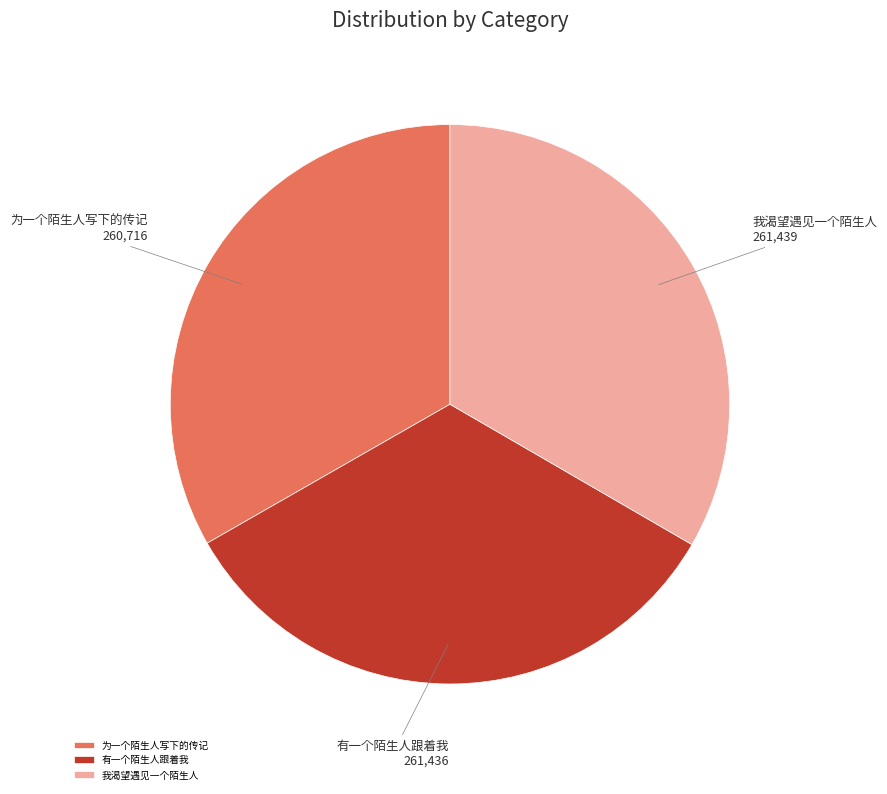

Does 有一个陌生人跟着我 represent more than half of the total?

No